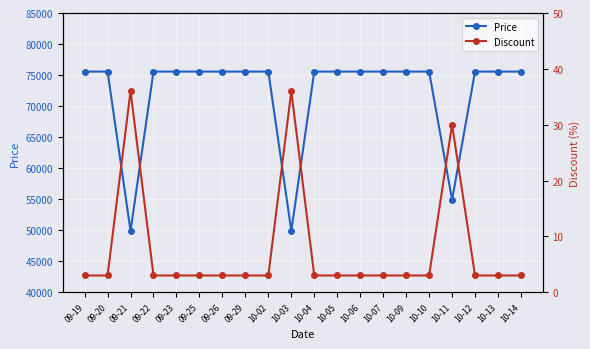

True or false: Discount and Price cross at least once.

False